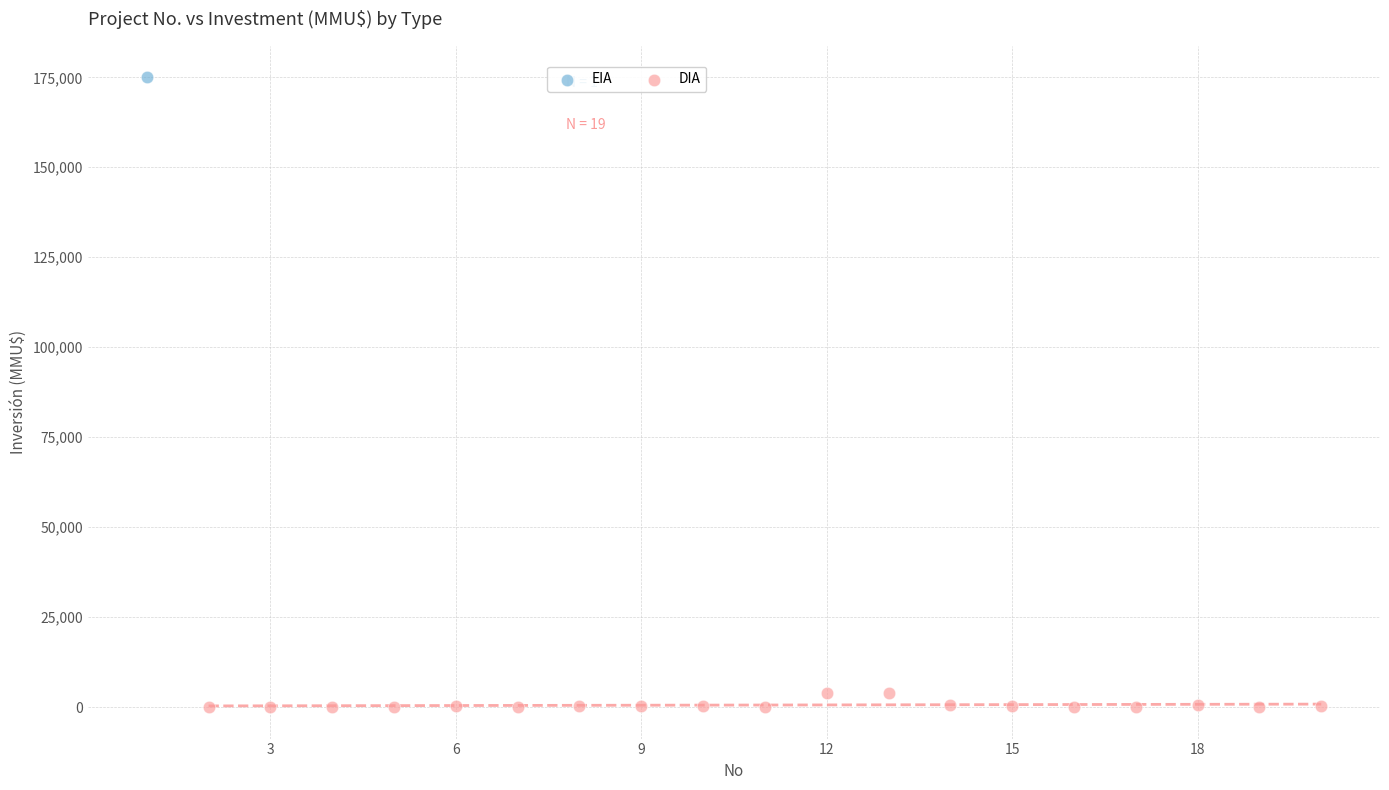

What are all the series names shown in the legend?

EIA, DIA